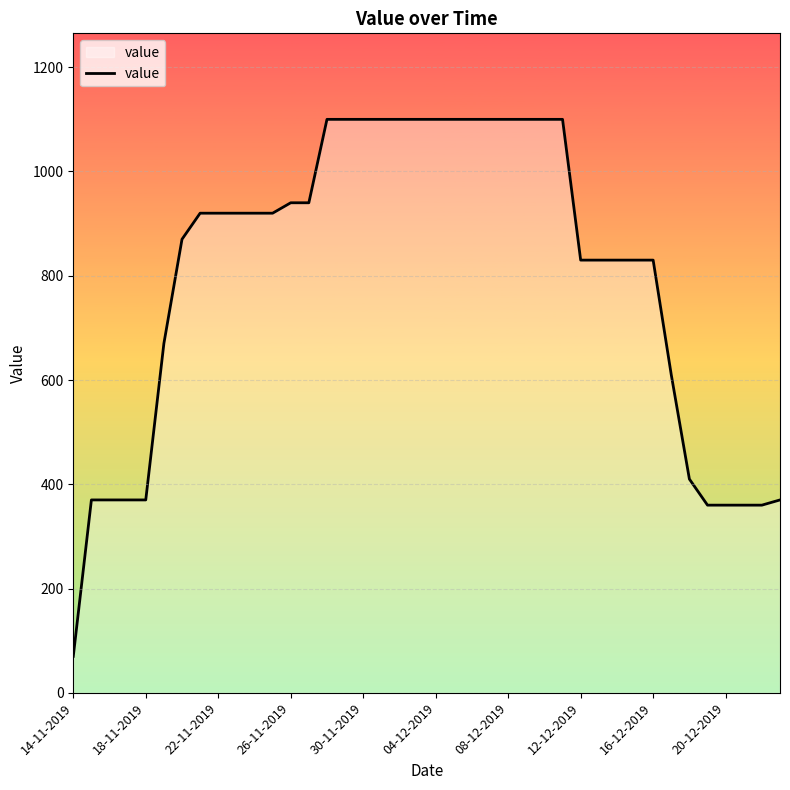

What is the maximum value shown in the chart?

1100